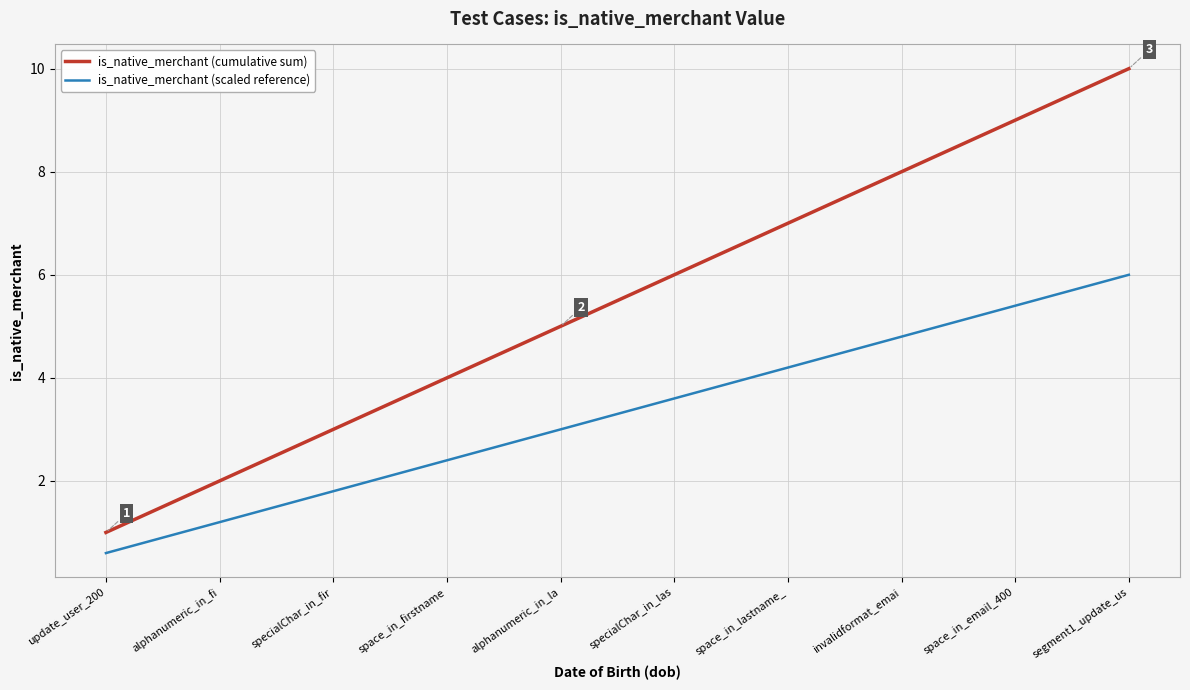

Reading right to left, what are all the values shown in this chart?

is_native_merchant (cumulative sum): 10.0	9.0	8.0	7.0	6.0	5.0	4.0	3.0	2.0	1.0
is_native_merchant (scaled reference): 6.0	5.4	4.8	4.2	3.6	3.0	2.4	1.8	1.2	0.6